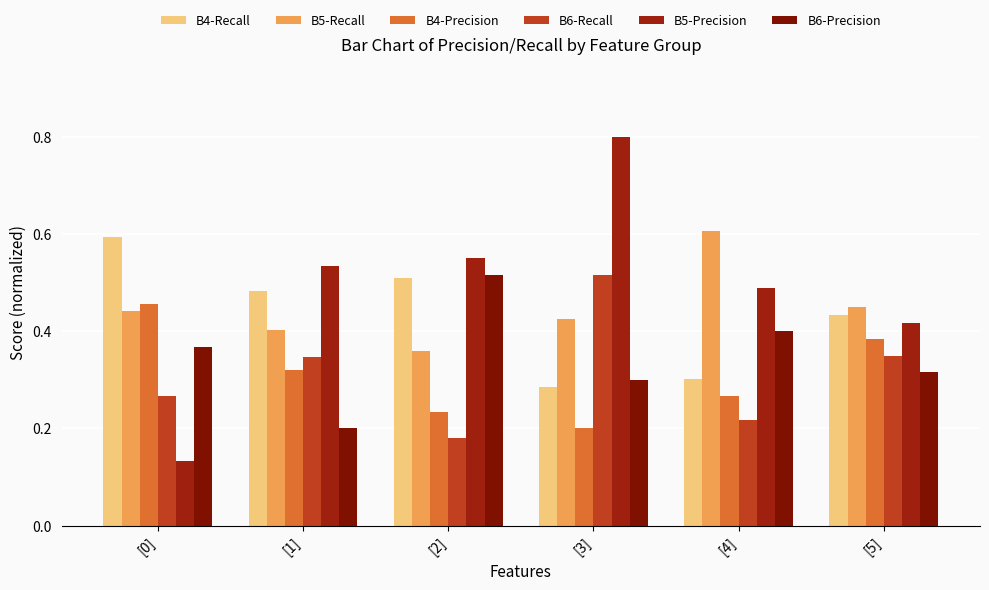

The B4-Recall series shows 0.2 at [4]. True or false?

False